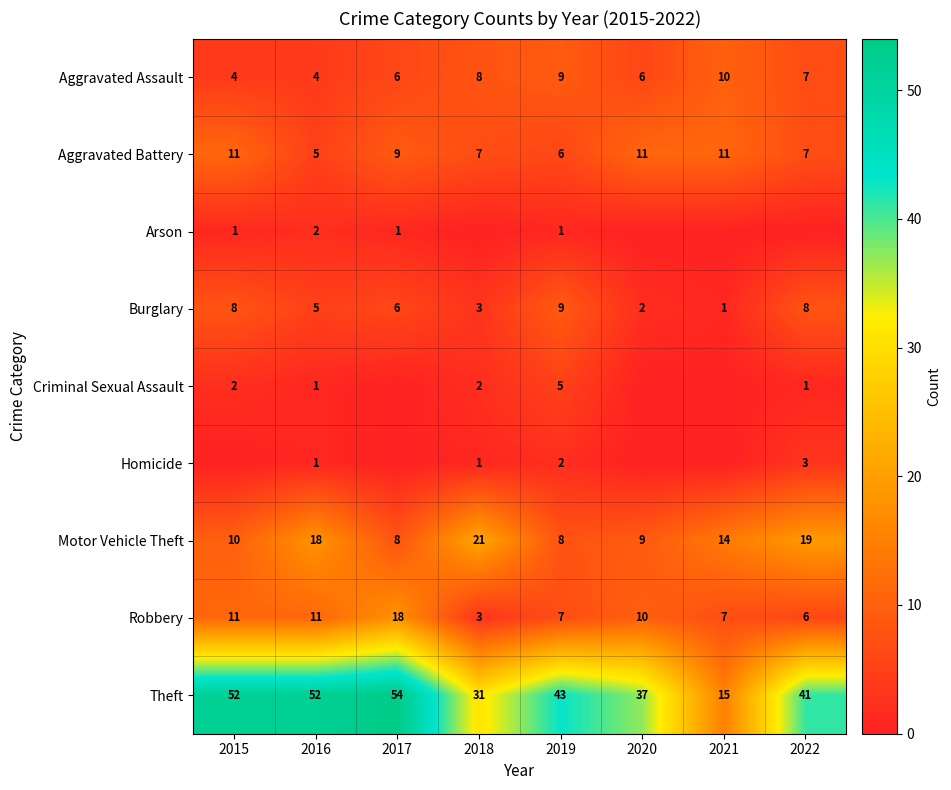

Which series has the widest spread of values?

Theft